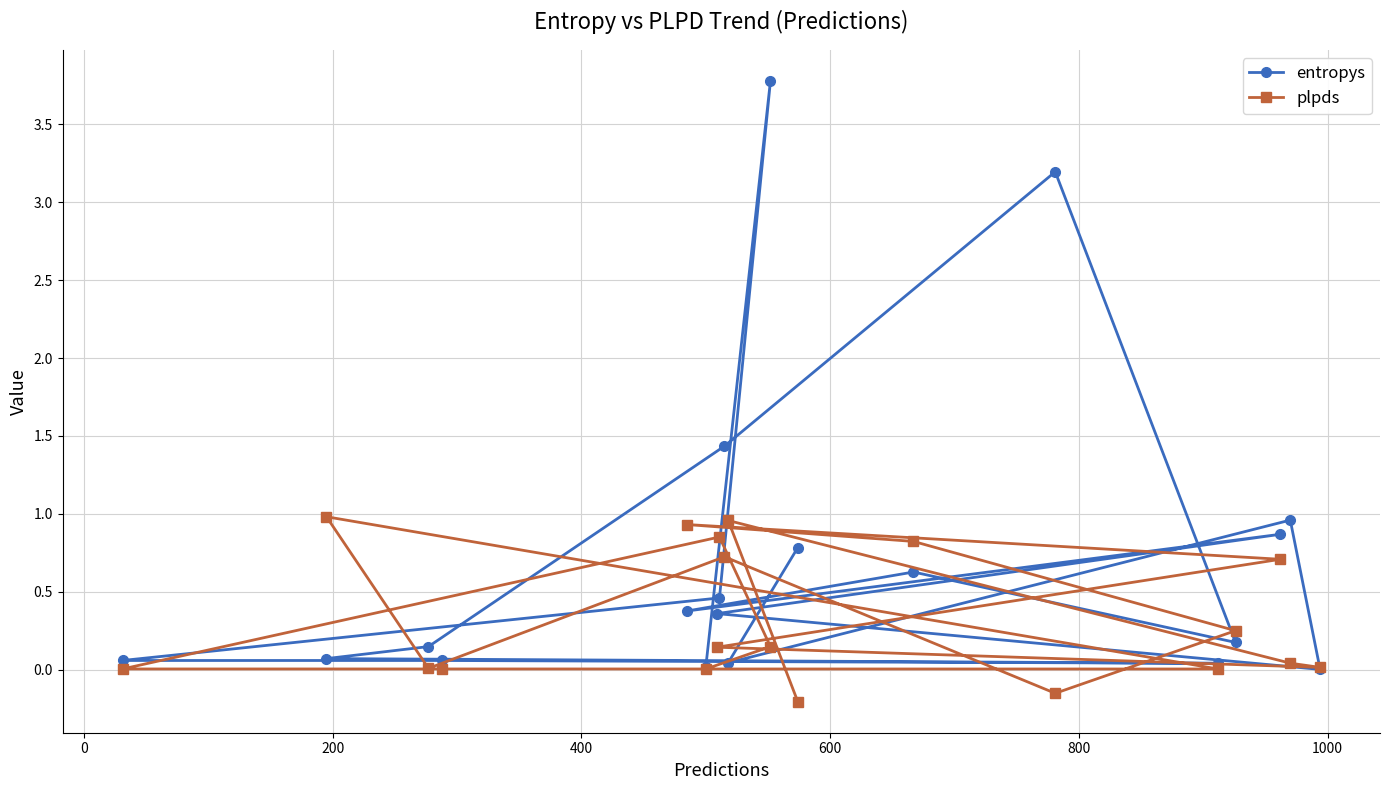

Which series has the widest spread of values?

entropys